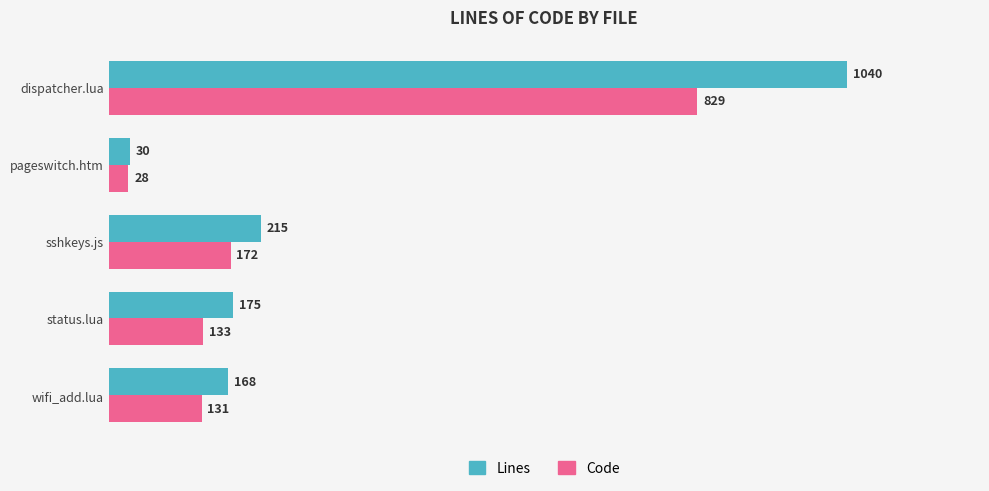

How many distinct data groups are displayed?

2